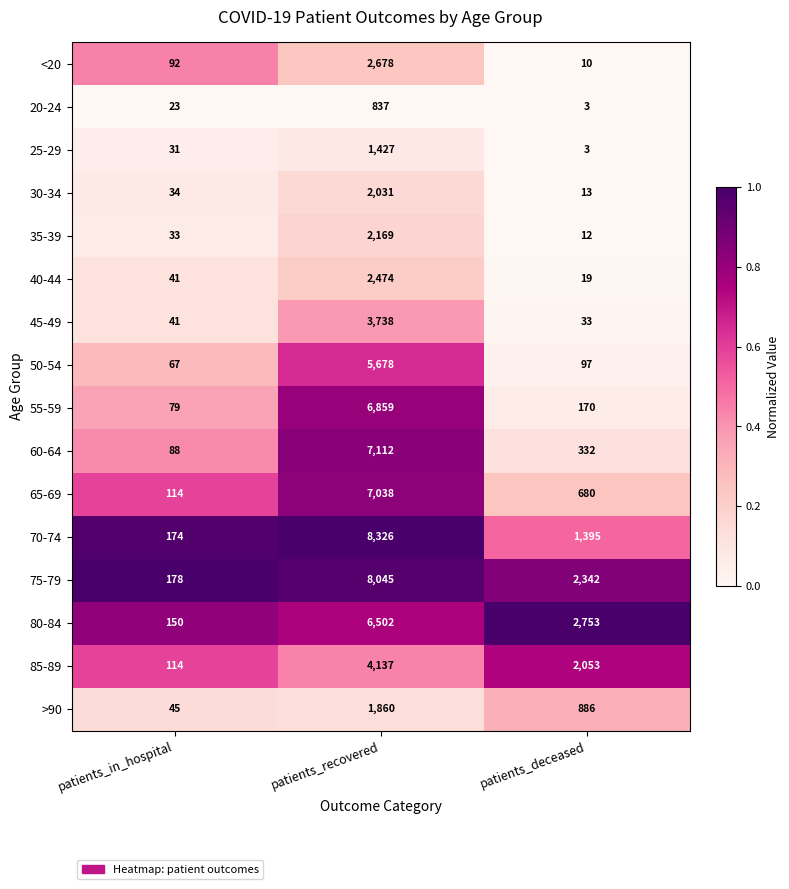

Rank the series by their maximum value, from lowest to highest.

20-24, 25-29, >90, 30-34, 35-39, 40-44, <20, 45-49, 85-89, 50-54, 80-84, 55-59, 65-69, 60-64, 75-79, 70-74